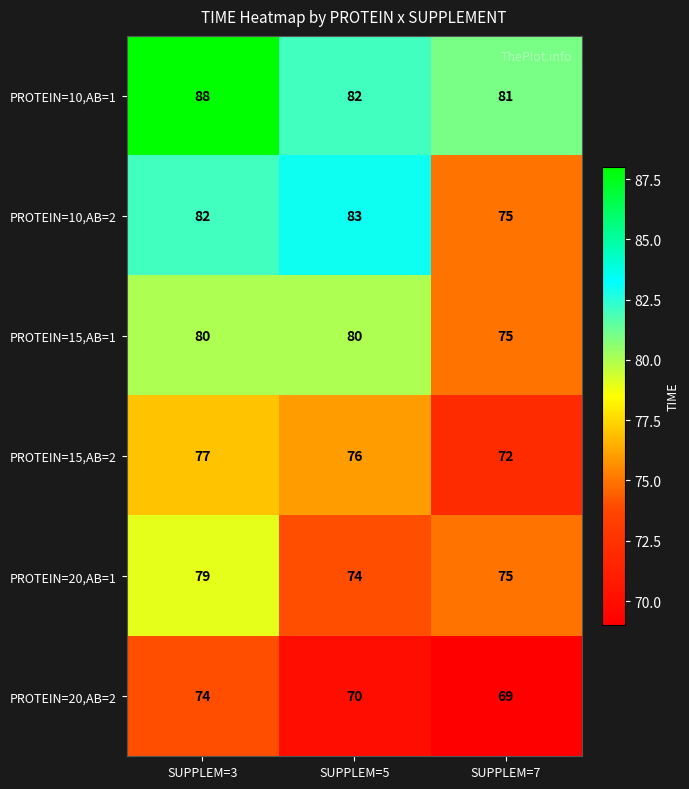

Rank the series at SUPPLEM=5 from lowest to highest value.

PROTEIN=20,AB=2, PROTEIN=20,AB=1, PROTEIN=15,AB=2, PROTEIN=15,AB=1, PROTEIN=10,AB=1, PROTEIN=10,AB=2